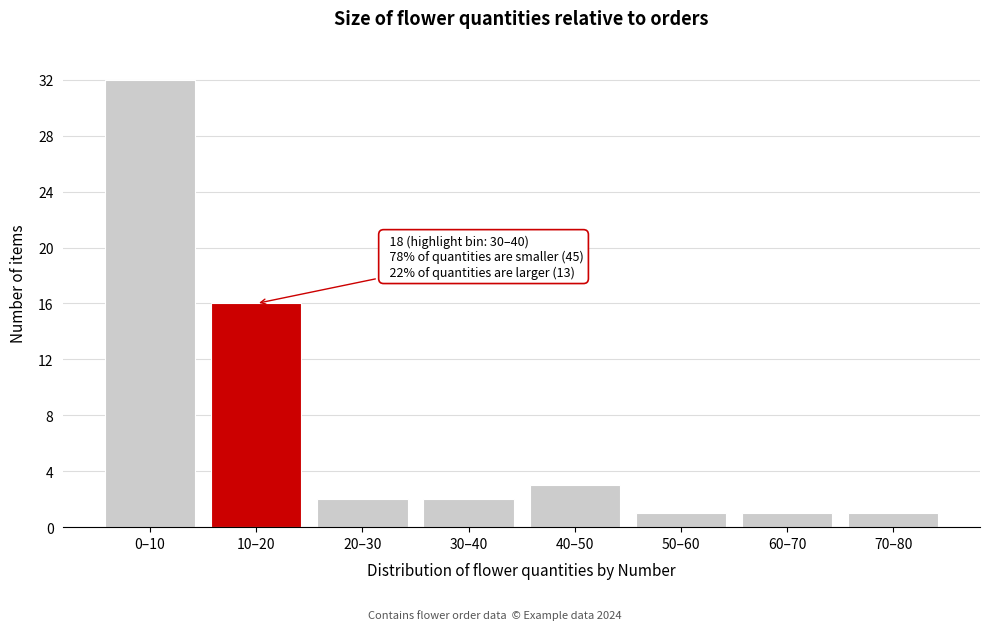

Reading right to left, transcribe all the data shown in this chart.

70–80=1	60–70=1	50–60=1	40–50=3	30–40=2	20–30=2	10–20=16	0–10=32